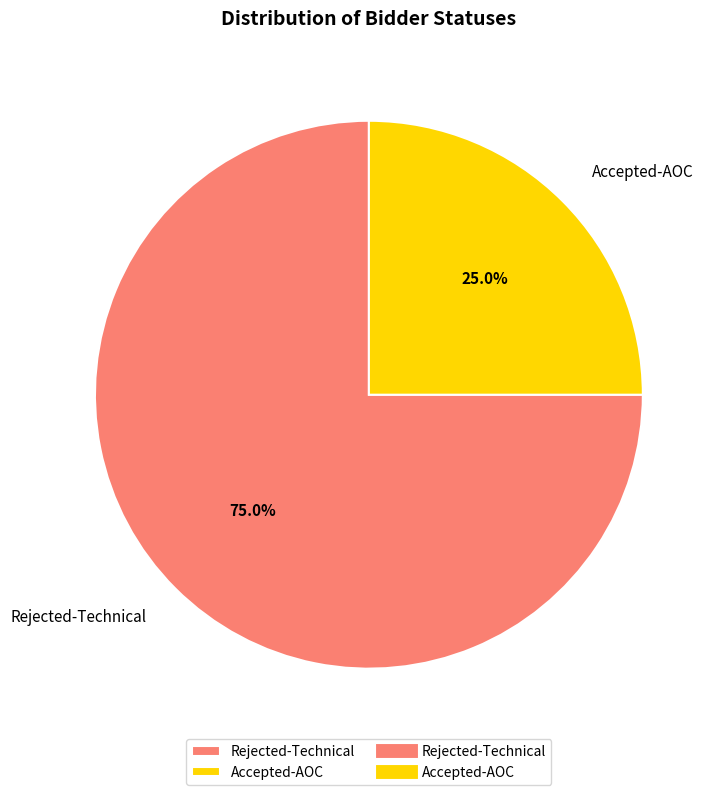

What percentage do Rejected-Technical and Accepted-AOC together represent?

100.0%